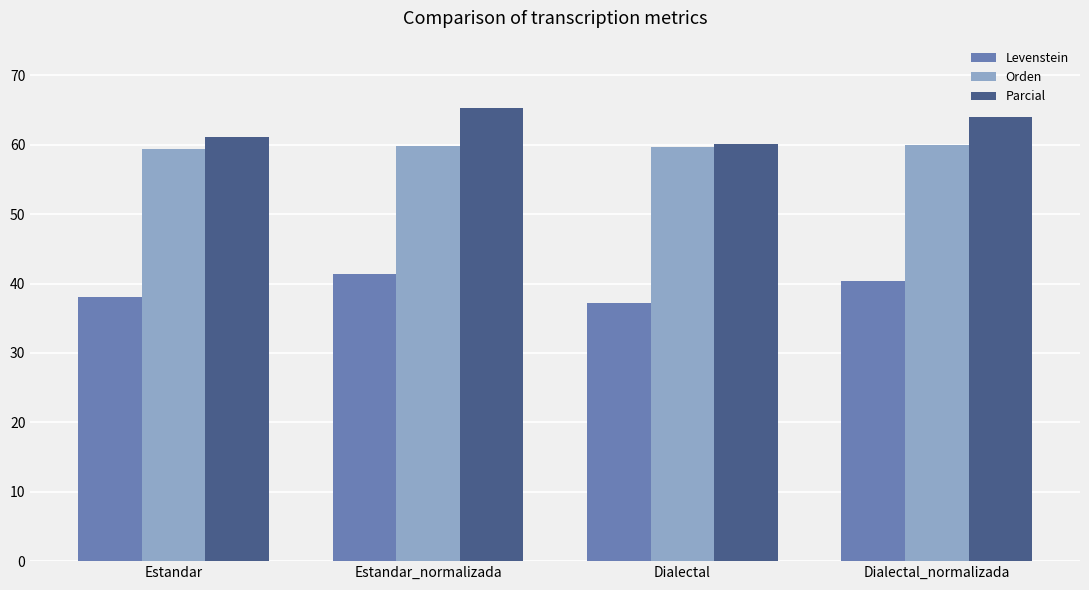

What is the label of the 3rd bar from the left?

Dialectal